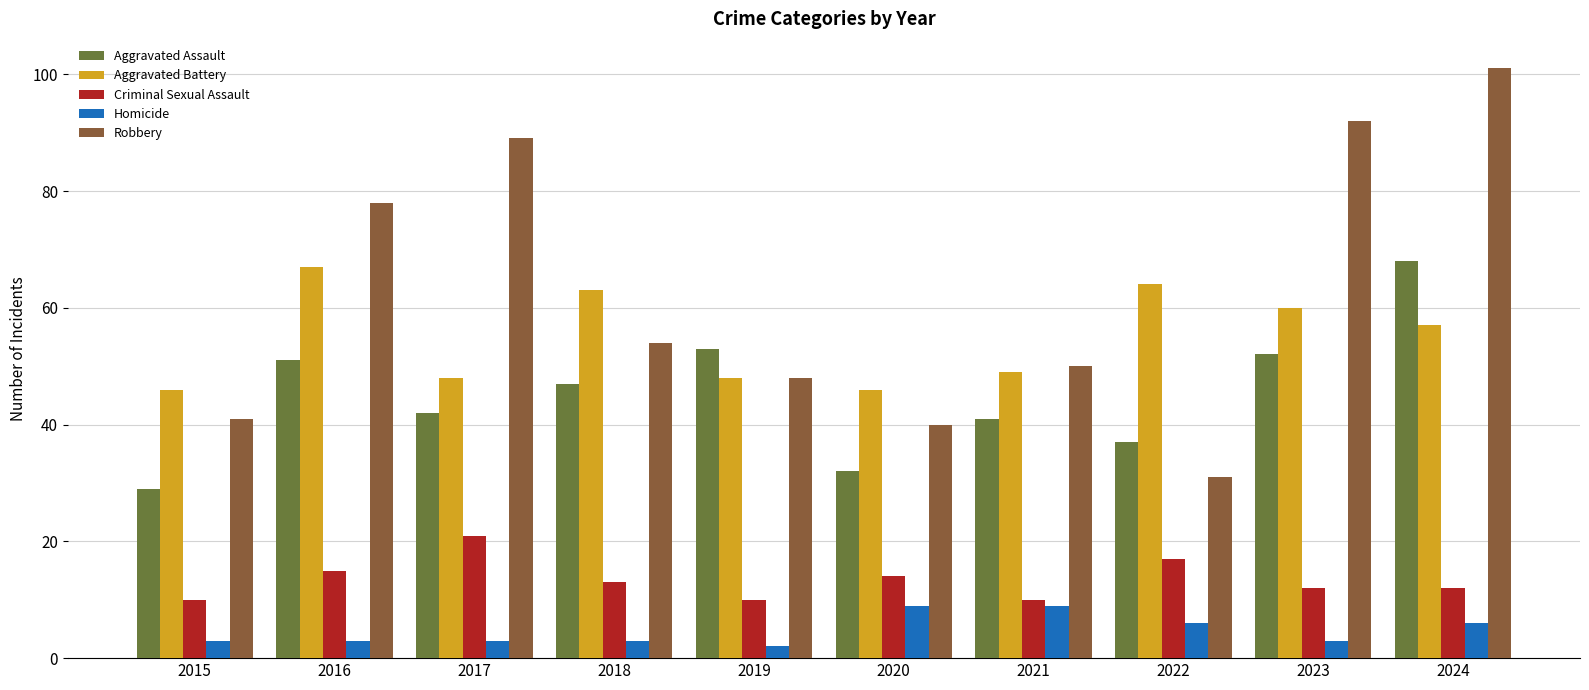

At which category is the sum across all series the highest?

2024